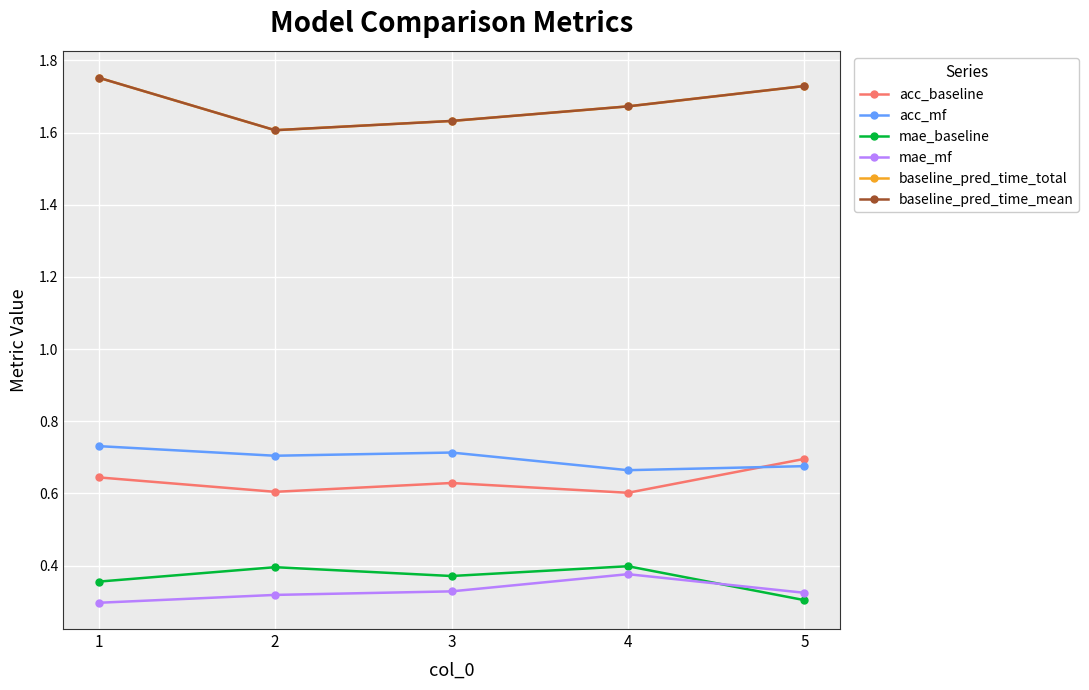

Count the baseline_pred_time_mean values in the range 1 to 2.

5